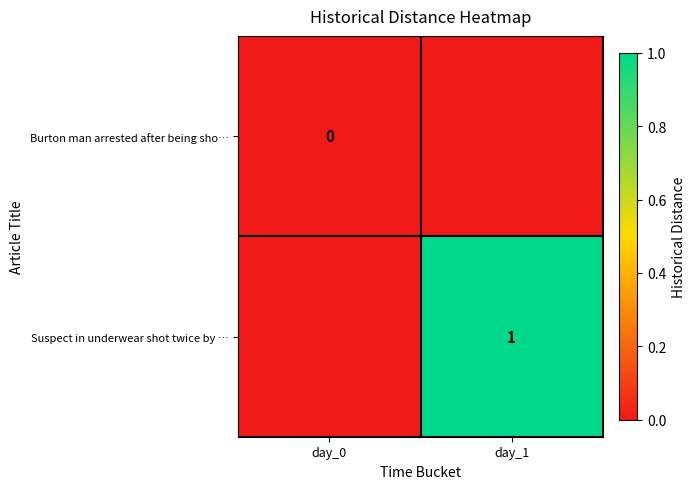

The Suspect in underwear shot twice by … series shows 1 at day_1. True or false?

True